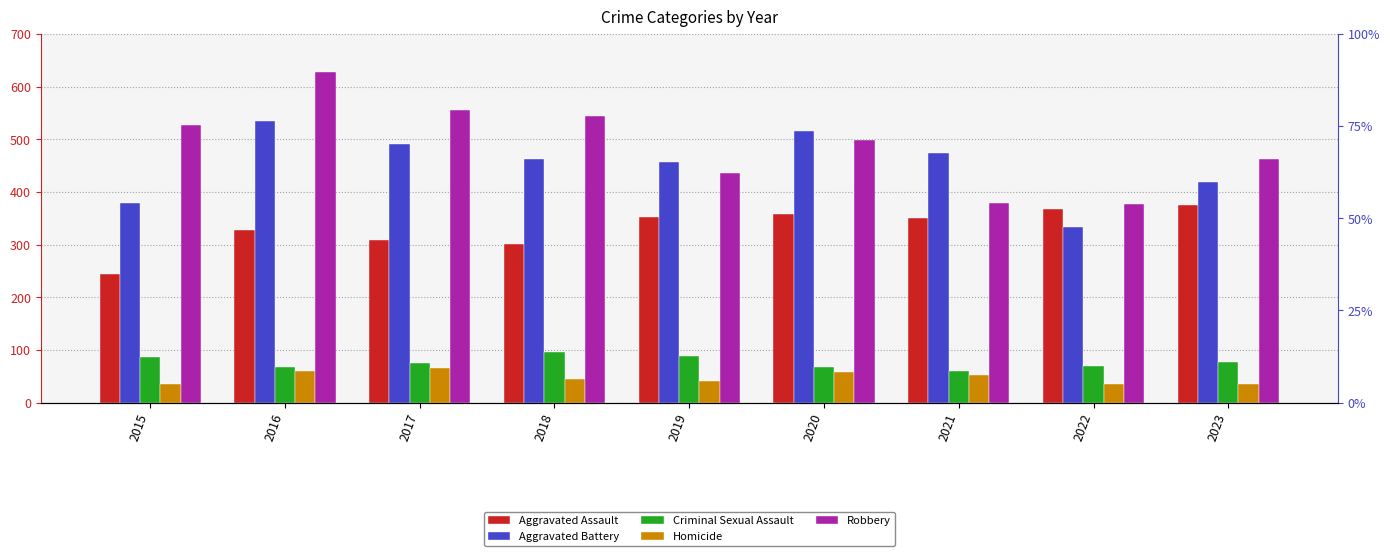

Reading right to left, transcribe all the data shown in this chart.

Aggravated Assault: 2023=375	2022=368	2021=350	2020=358	2019=352	2018=302	2017=308	2016=327	2015=245
Aggravated Battery: 2023=419	2022=334	2021=474	2020=516	2019=456	2018=463	2017=491	2016=534	2015=379
Criminal Sexual Assault: 2023=77	2022=70	2021=61	2020=67	2019=89	2018=97	2017=75	2016=67	2015=87
Homicide: 2023=36	2022=36	2021=53	2020=59	2019=42	2018=45	2017=66	2016=61	2015=36
Robbery: 2023=463	2022=377	2021=379	2020=499	2019=436	2018=544	2017=555	2016=628	2015=527